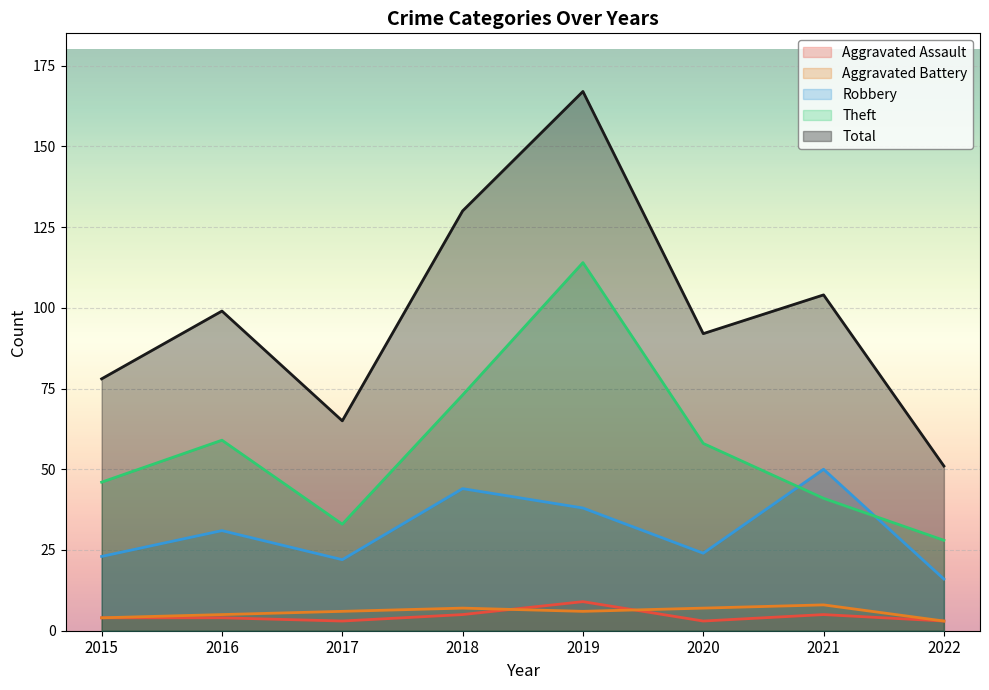

True or false: Aggravated Assault and Theft intersect in this chart.

False